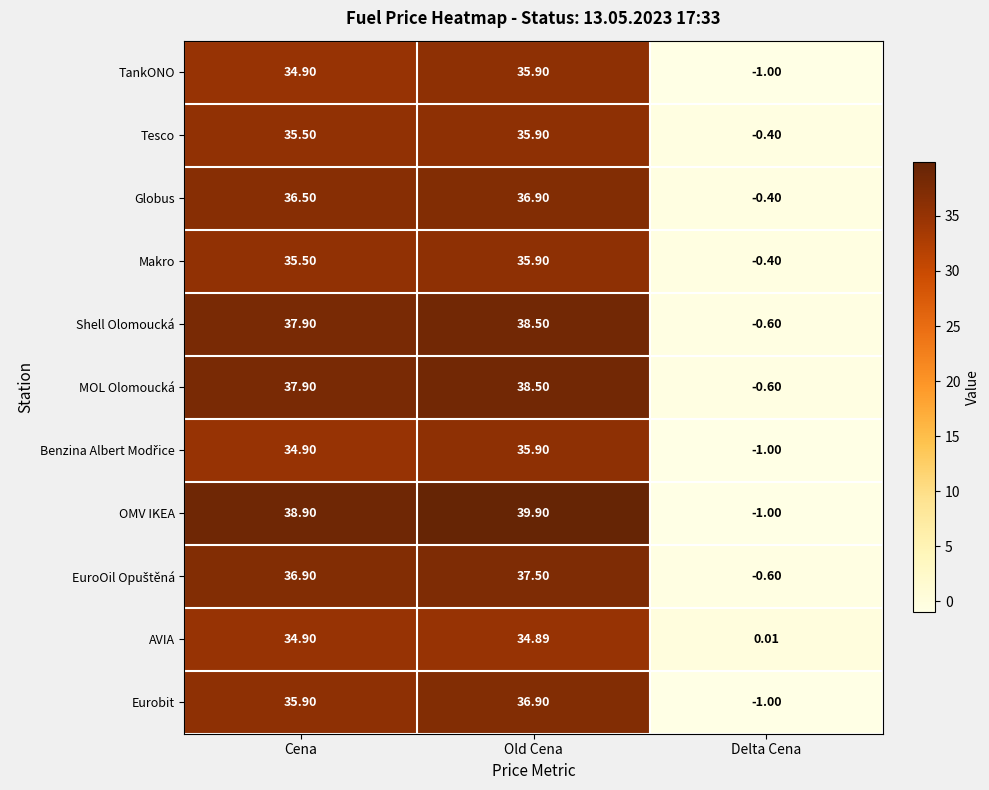

What is the maximum value shown in the chart?

39.9